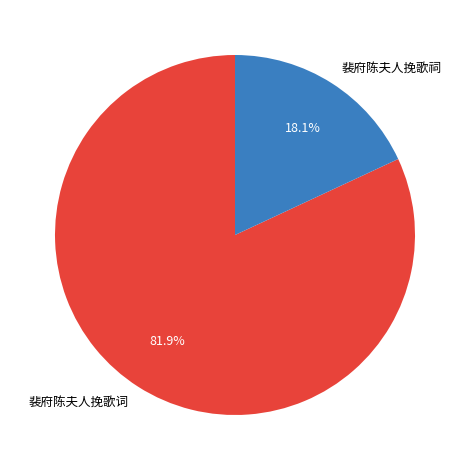

What is the ratio of the value at 裴府陈夫人挽歌词 to the value at 裴府陈夫人挽歌祠?

4.5